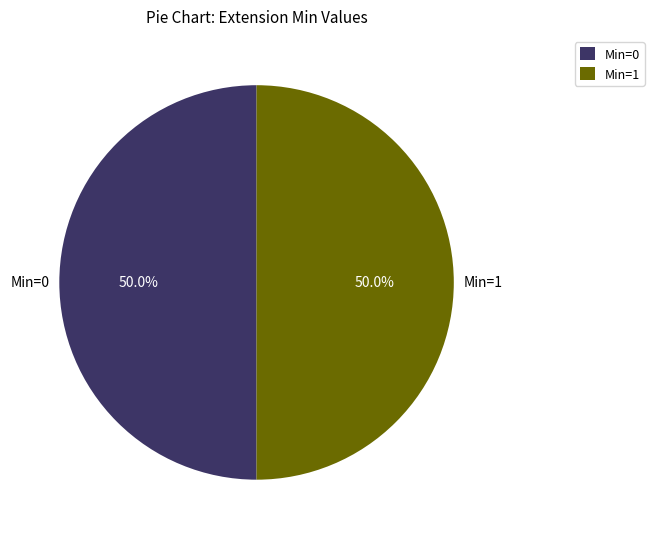

Approximately how many times larger is the value at Min=1 compared to Min=0?

1.0